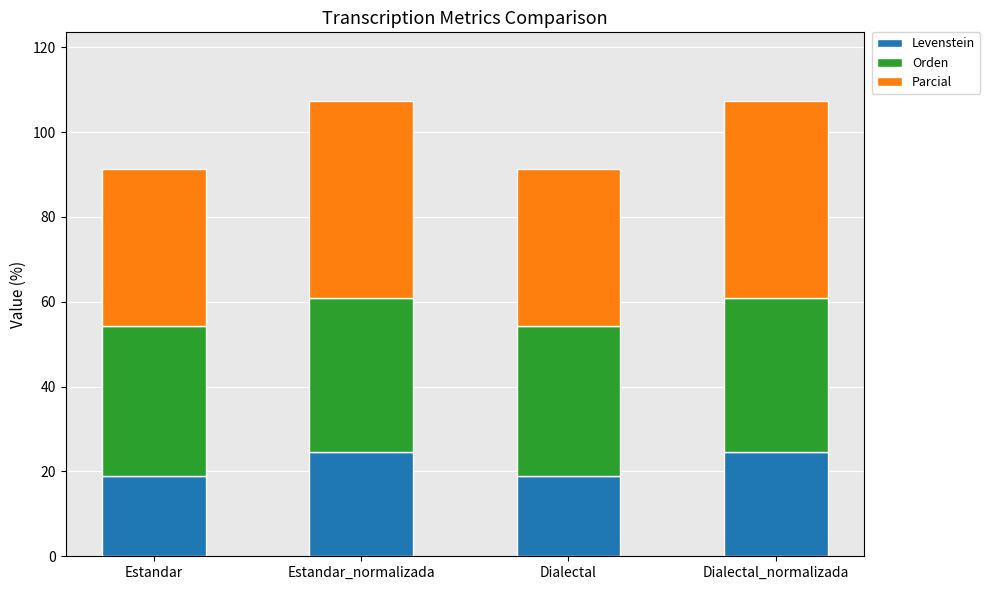

What is the total value across all series at Dialectal?

91.4